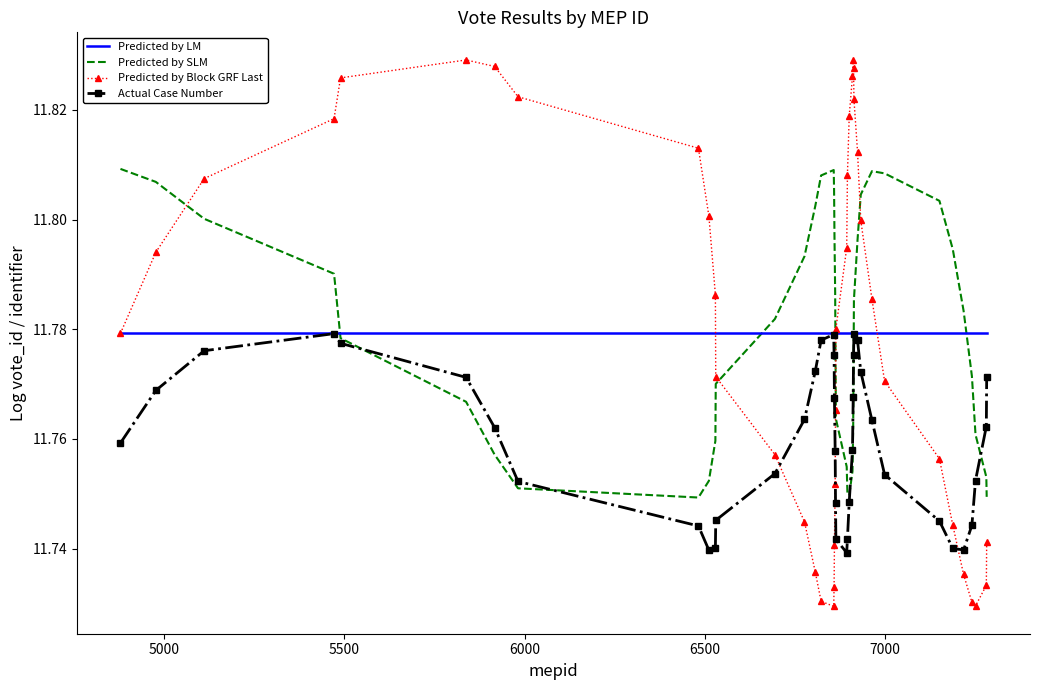

Count the number of data series in this chart.

4